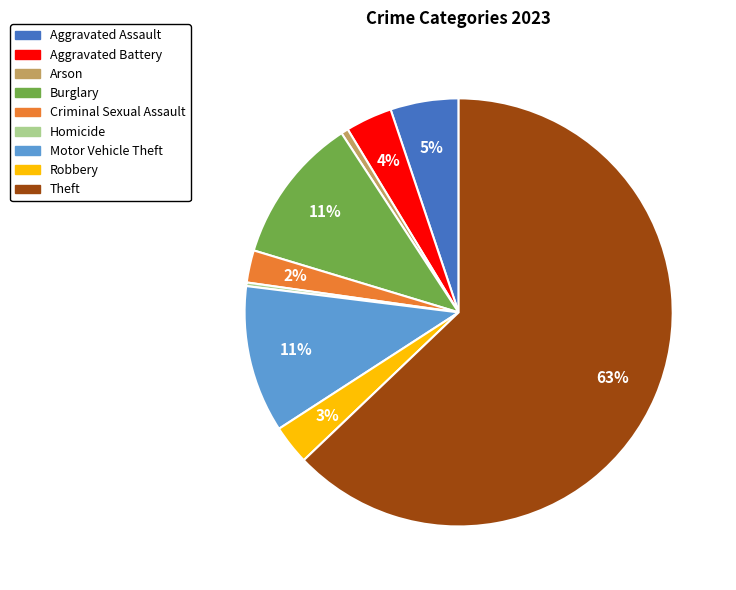

To the nearest percent, what portion does Criminal Sexual Assault represent?

2%